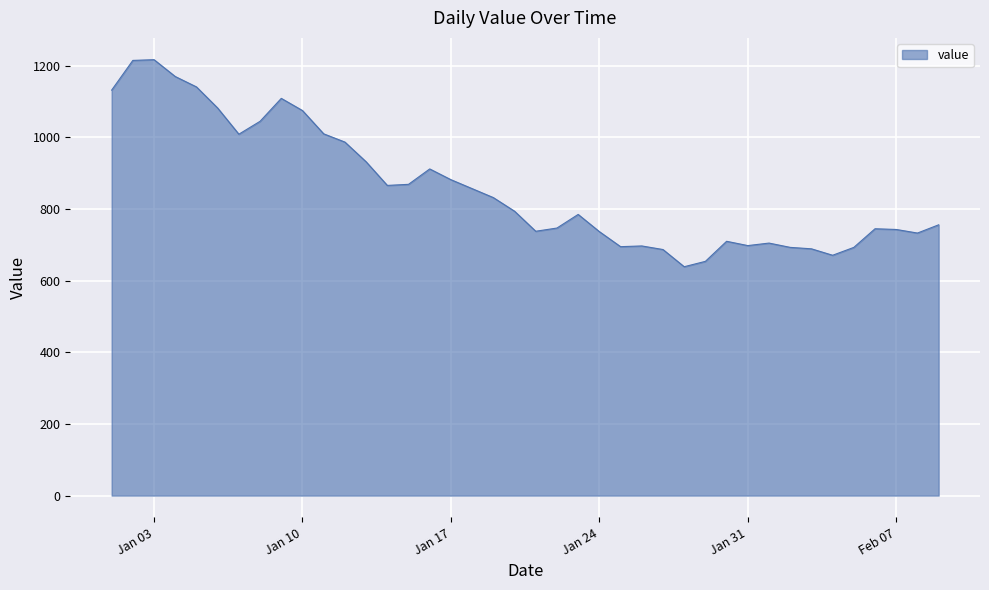

What is the minimum value shown in the chart?

639